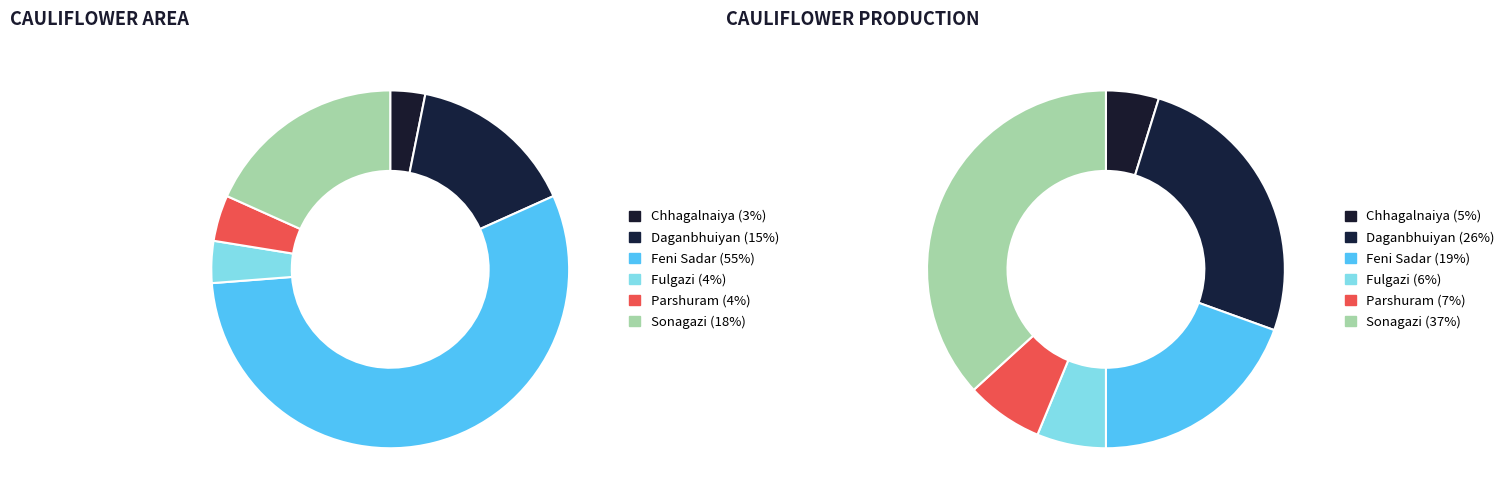

Which category has the biggest portion of the pie?

Sonagazi